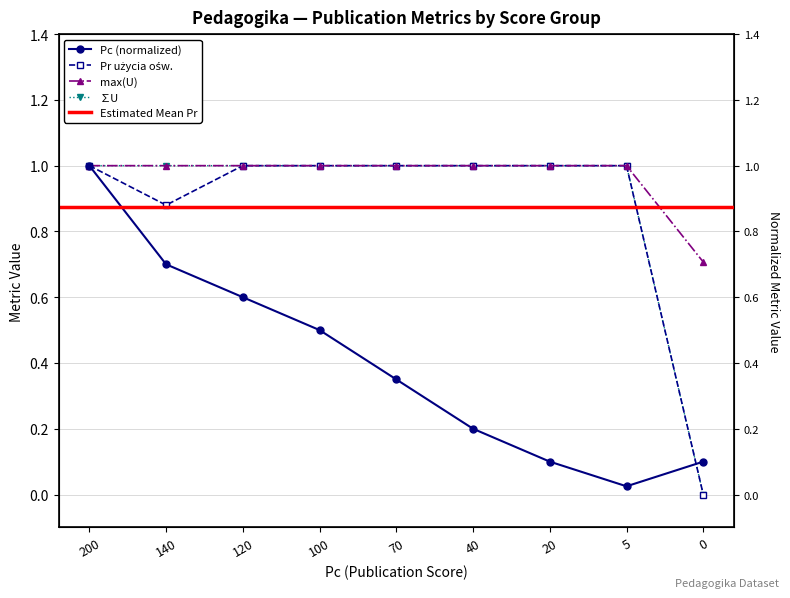

Is the value of max(U) at 40.0 greater than the value of Pr użycia ośw. at 70.0?

No